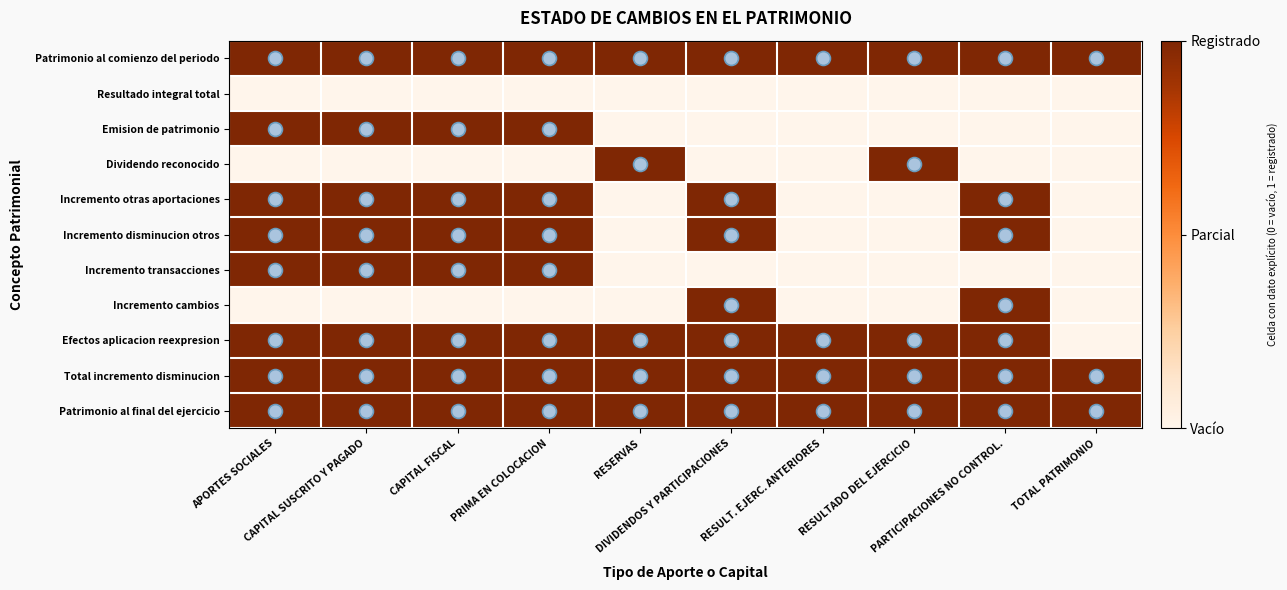

Which has a higher value, RESULT. EJERC. ANTERIORES or CAPITAL SUSCRITO Y PAGADO?

RESULT. EJERC. ANTERIORES